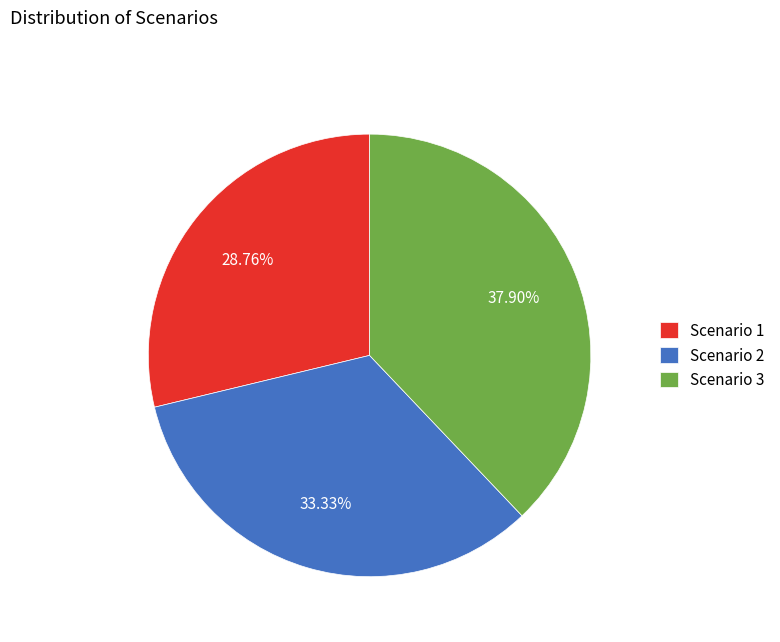

To the nearest percent, what portion does Scenario 2 represent?

33%